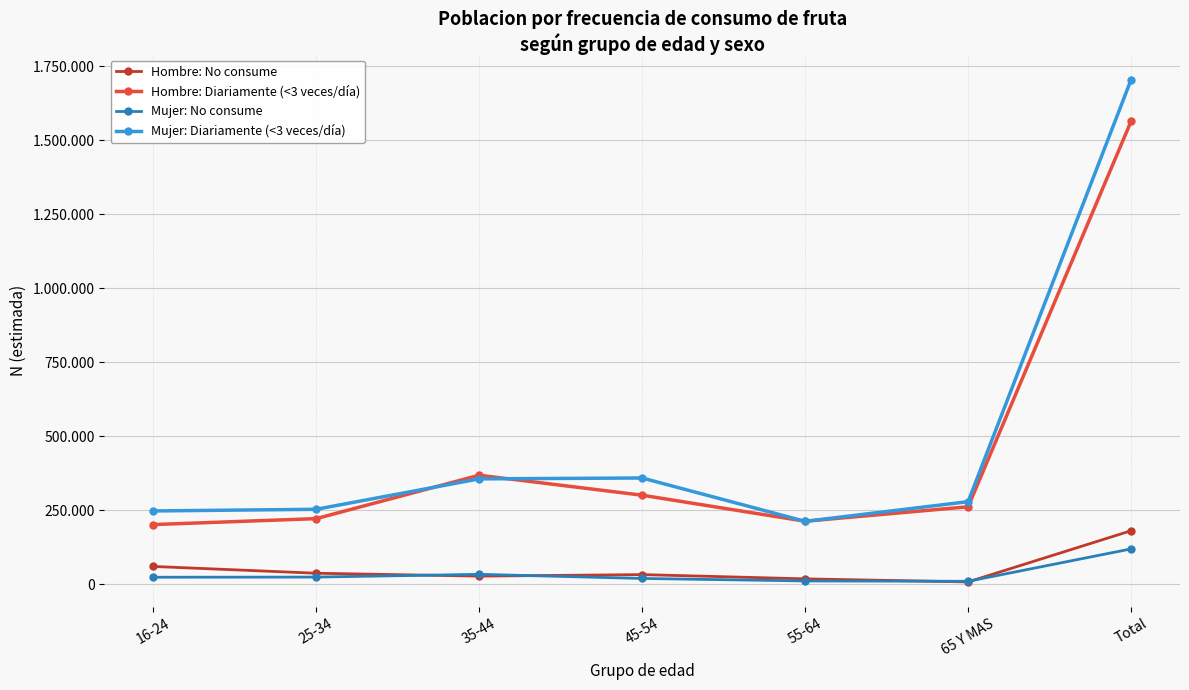

True or false: Mujer: No consume and Hombre: No consume cross at least once.

True